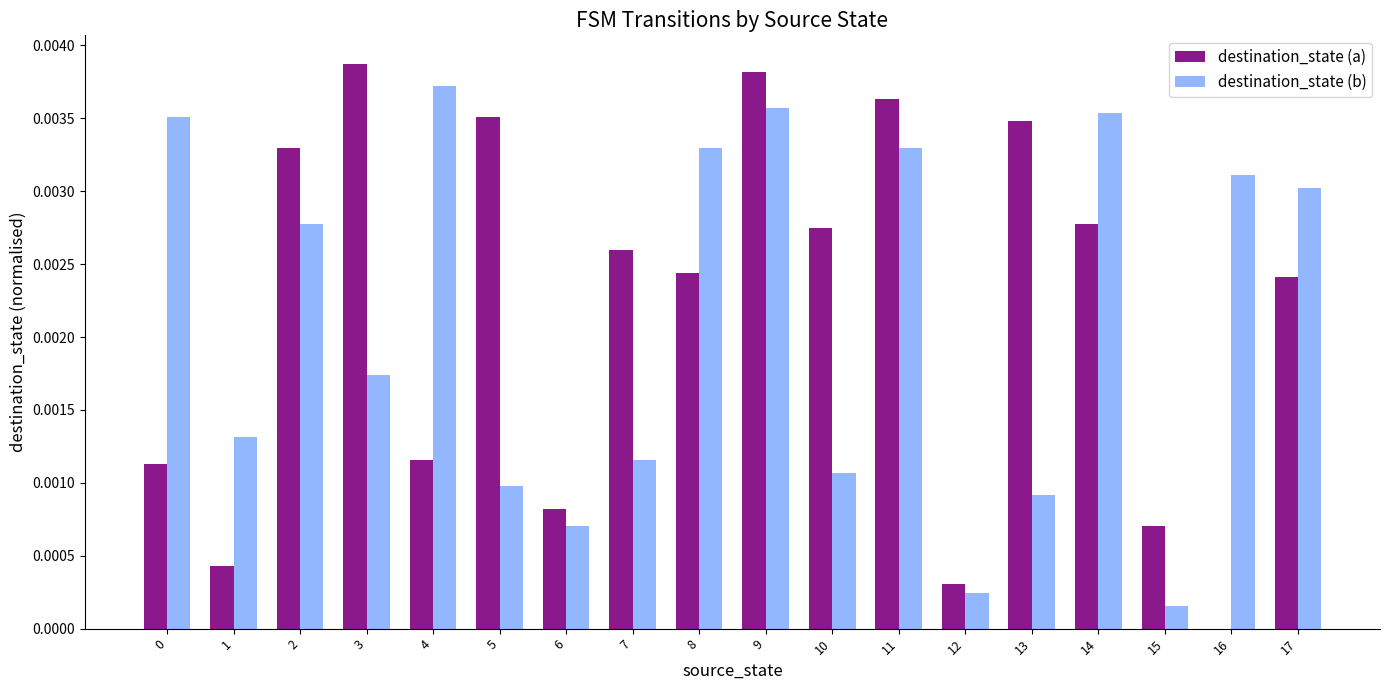

Is it true that destination_state (b) equals 0.0 at 7?

True